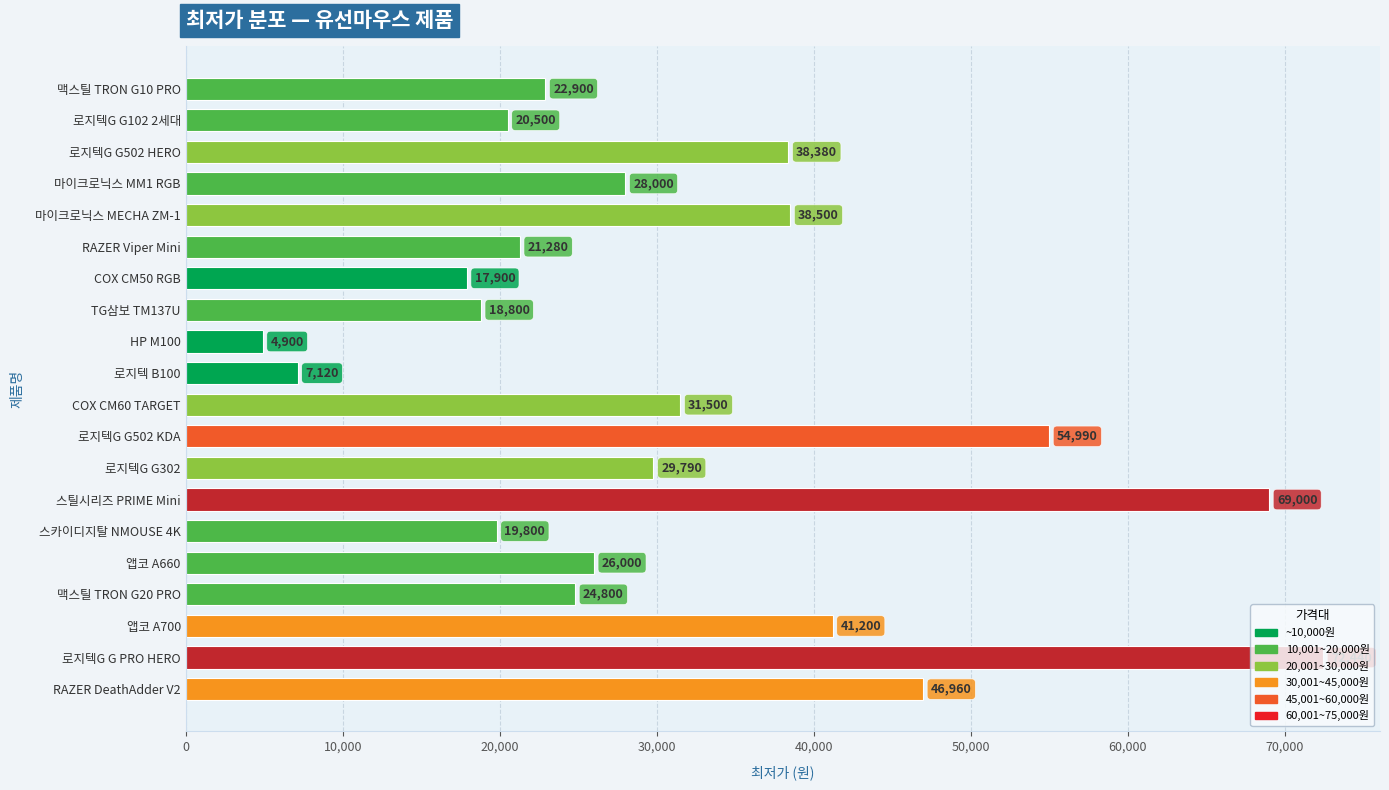

Rank the categories by value from highest to lowest.

로지텍G G PRO HERO, 스틸시리즈 PRIME Mini, 로지텍G G502 KDA, RAZER DeathAdder V2, 앱코 A700, 마이크로닉스 MECHA ZM-1, 로지텍G G502 HERO, COX CM60 TARGET, 로지텍G G302, 마이크로닉스 MM1 RGB, 앱코 A660, 맥스틸 TRON G20 PRO, 맥스틸 TRON G10 PRO, RAZER Viper Mini, 로지텍G G102 2세대, 스카이디지탈 NMOUSE 4K, TG삼보 TM137U, COX CM50 RGB, 로지텍 B100, HP M100